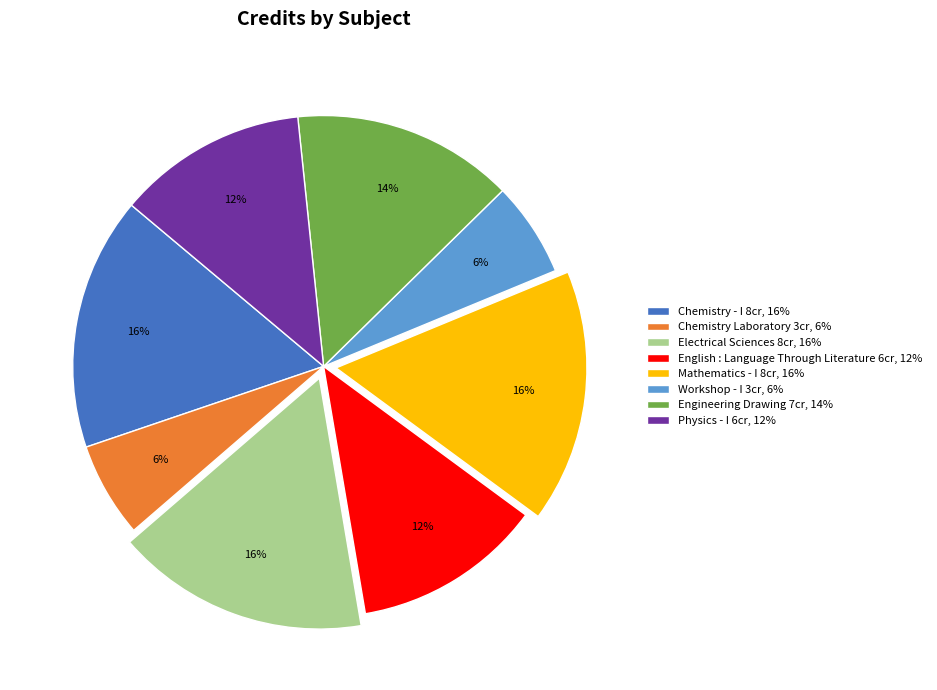

Combined, do English : Language Through Literature and Engineering Drawing account for over 50%?

No